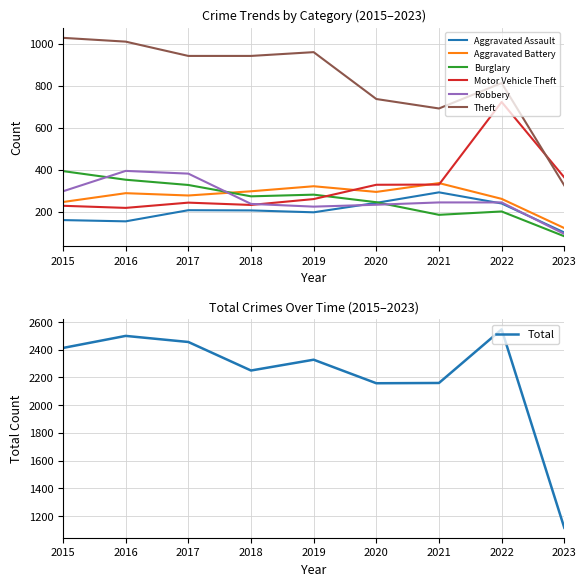

True or false: Motor Vehicle Theft and Aggravated Battery intersect in this chart.

True